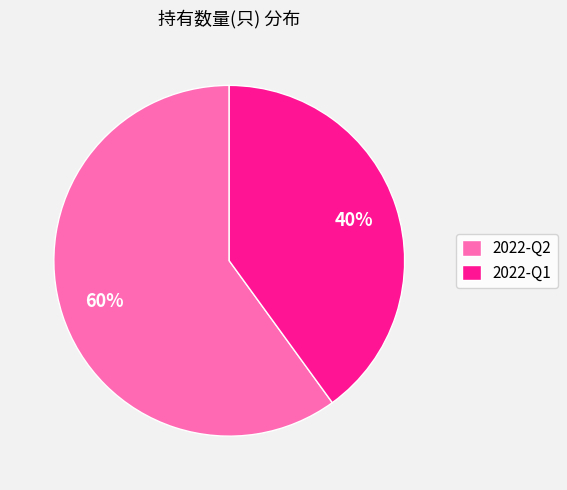

Count the number of slices in the pie.

2